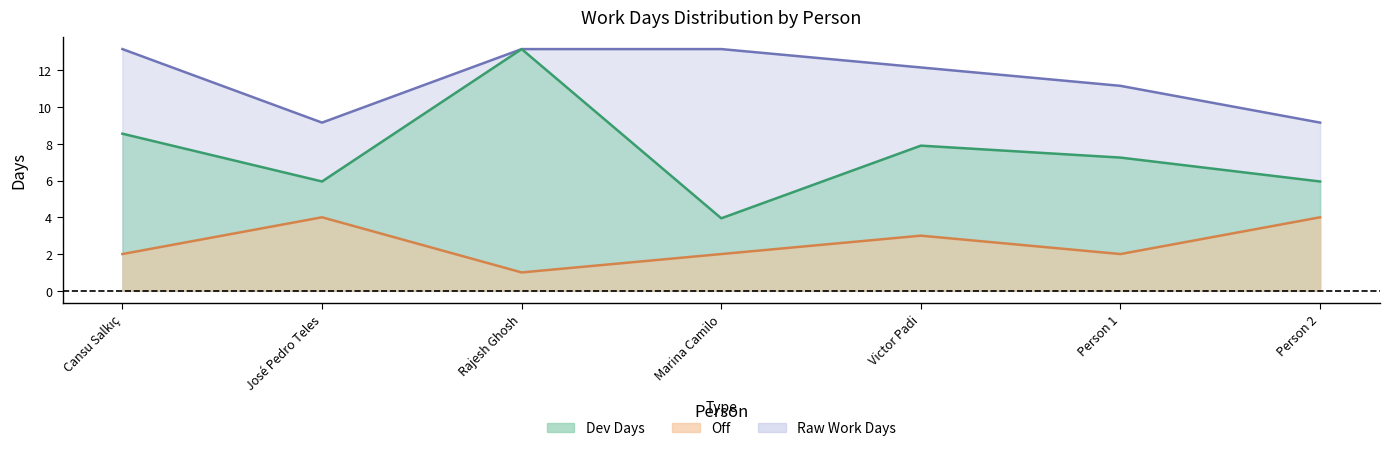

At which category does the chart reach its minimum across all series?

Rajesh Ghosh